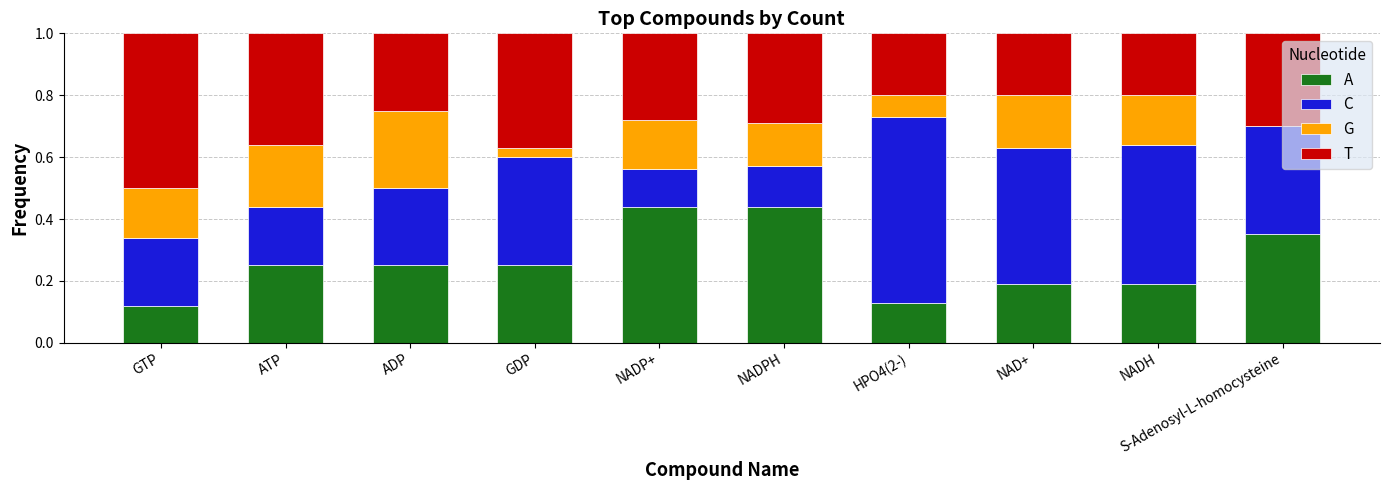

What is the total value across all series at NADH?

1.0